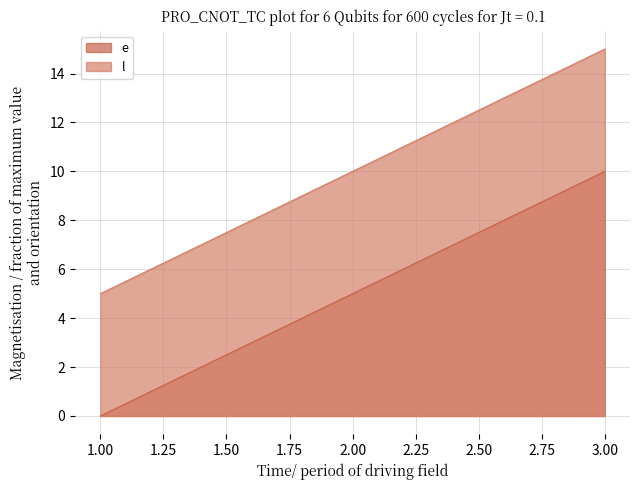

What is the difference between the second highest and minimum values in the e series?

5